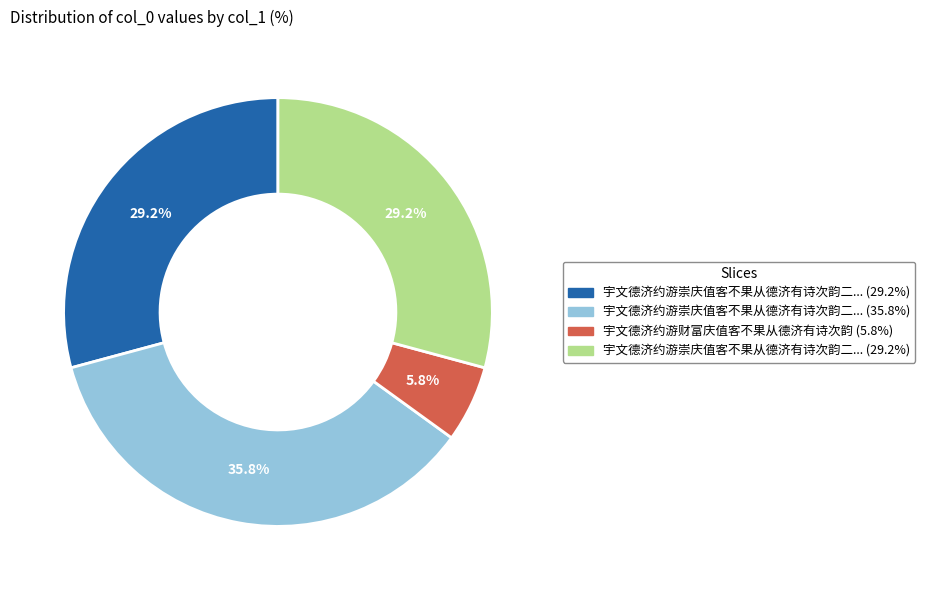

How many slices are in this pie chart?

4